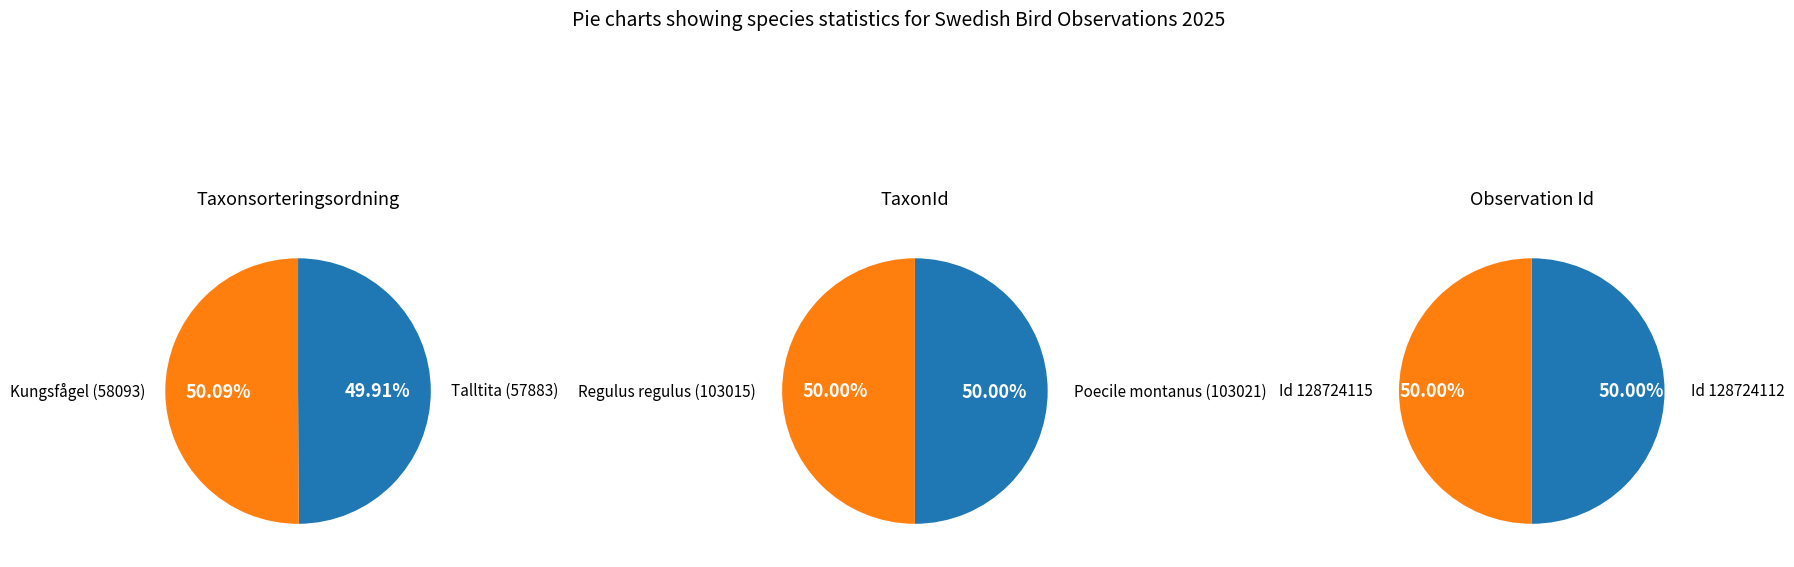

To the nearest percent, what is the combined percentage of 1 and 0?

100%